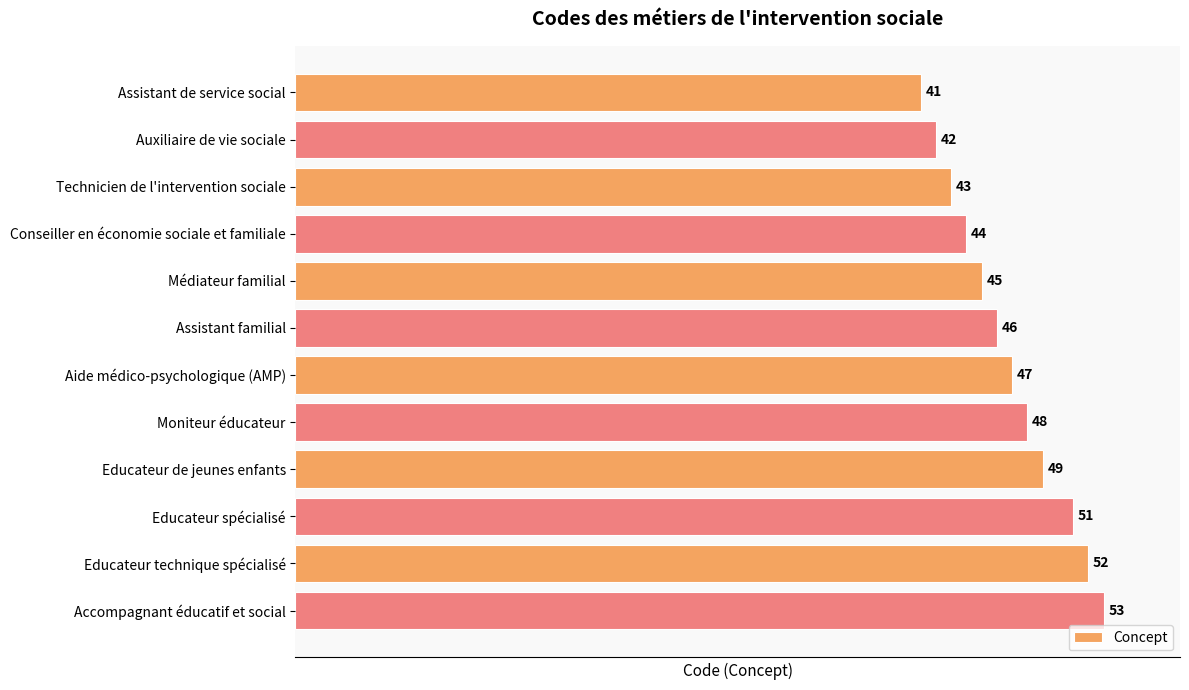

Reading top to bottom, transcribe all the data shown in this chart.

41	42	43	44	45	46	47	48	49	51	52	53